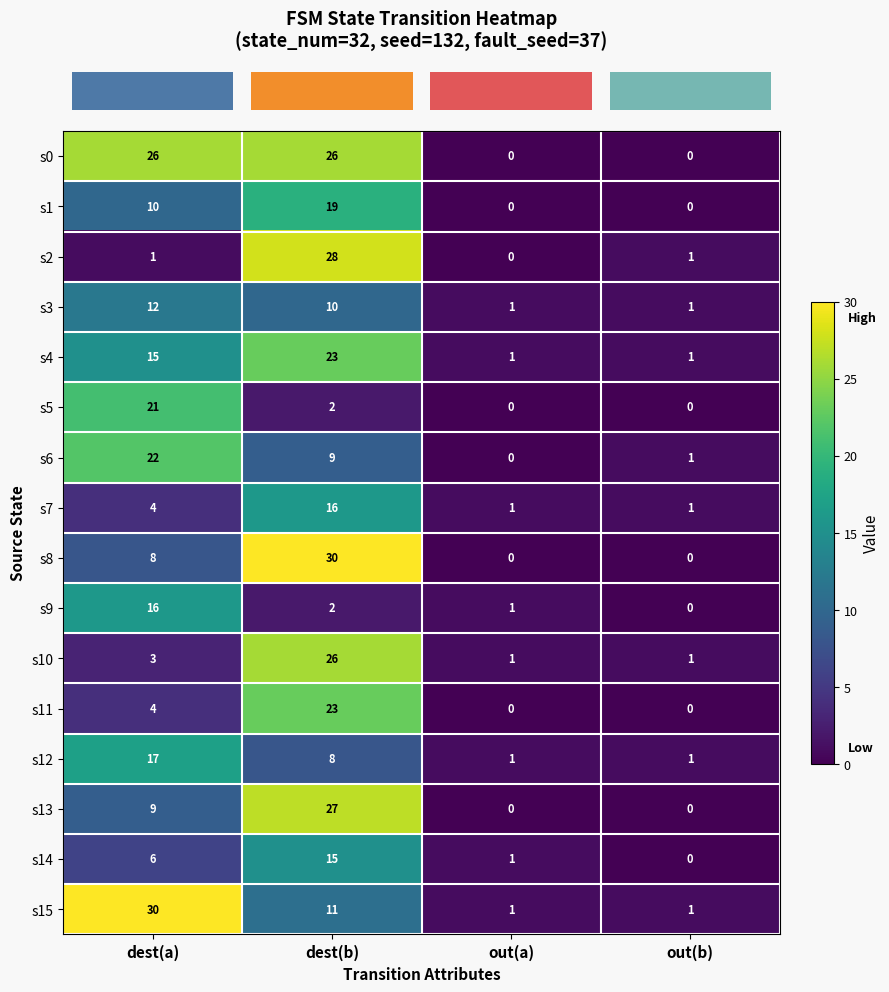

Between dest(a) and out(b), which series saw the biggest shift?

s15